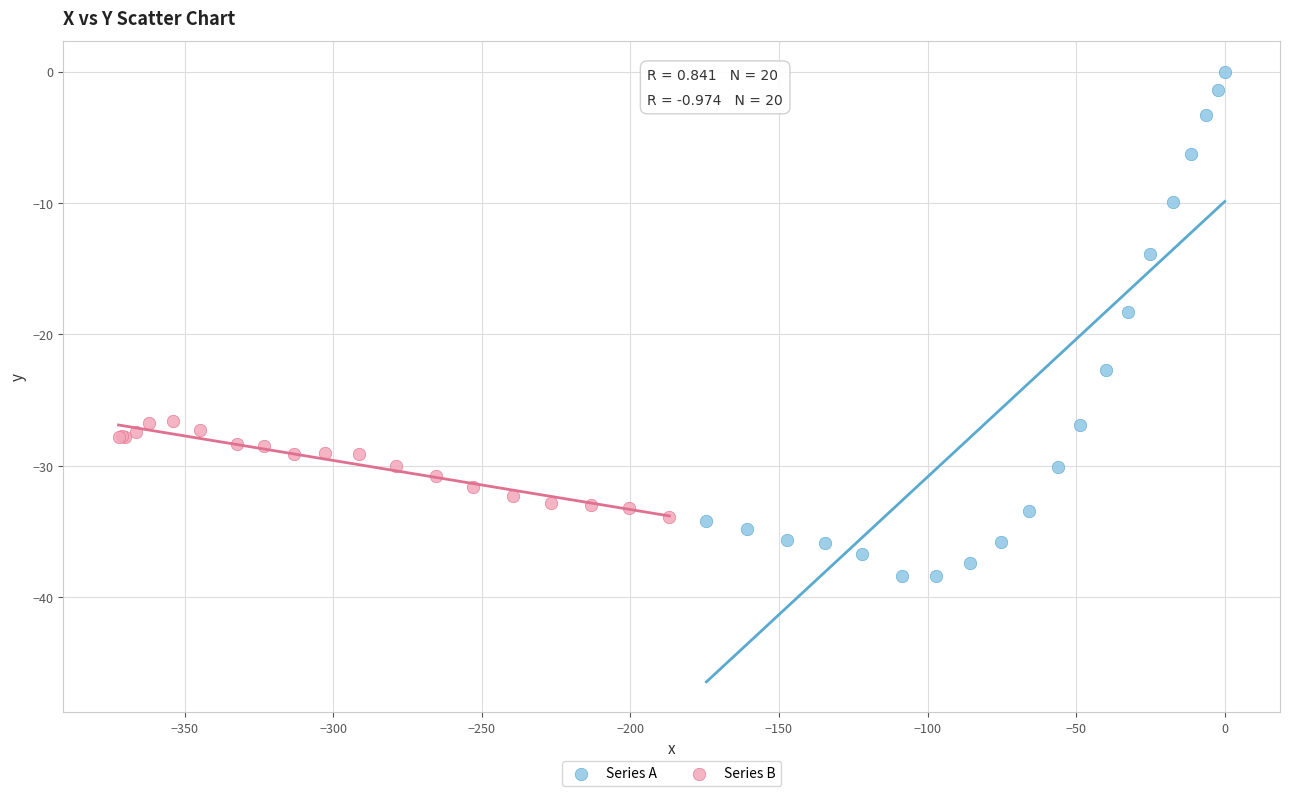

Which series has the widest spread of Y values?

Series A